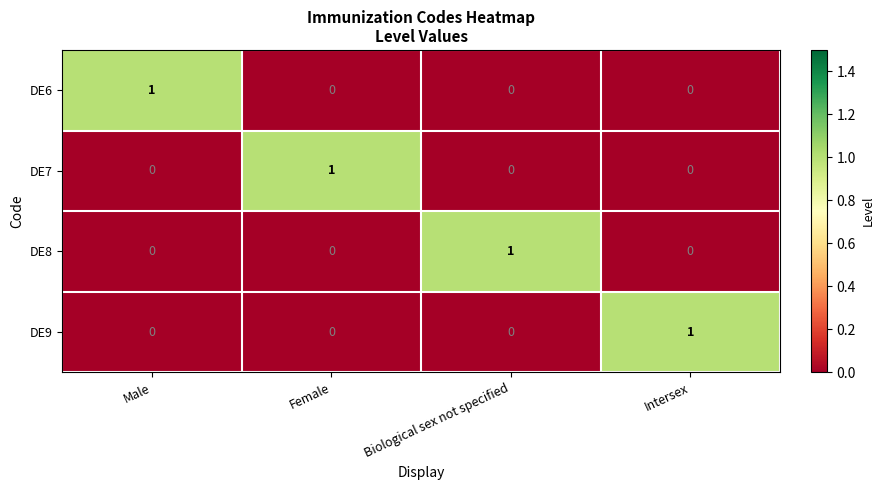

At which label does DE6 reach its peak?

Male